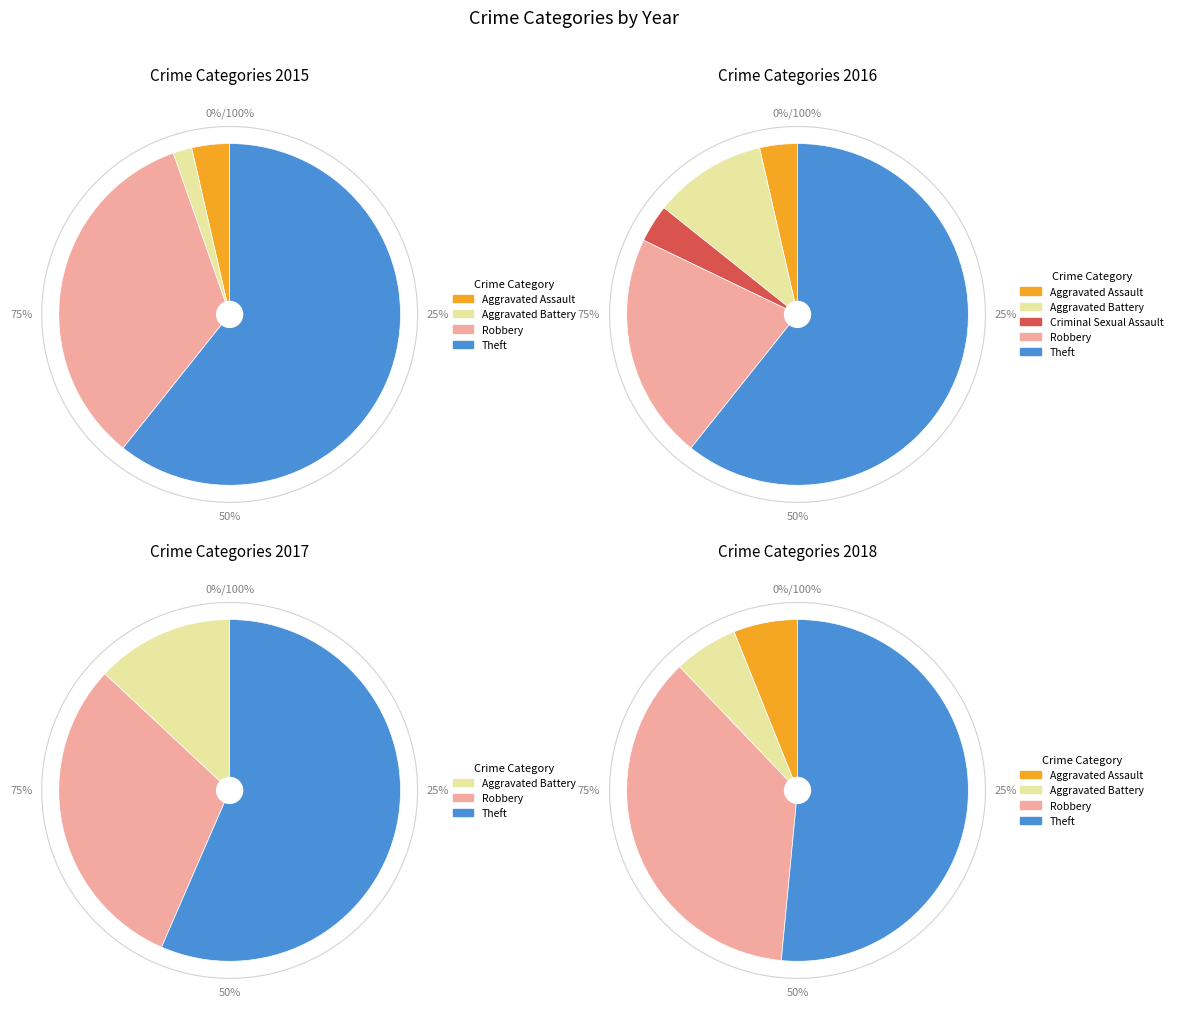

Count the number of slices in the pie.

5